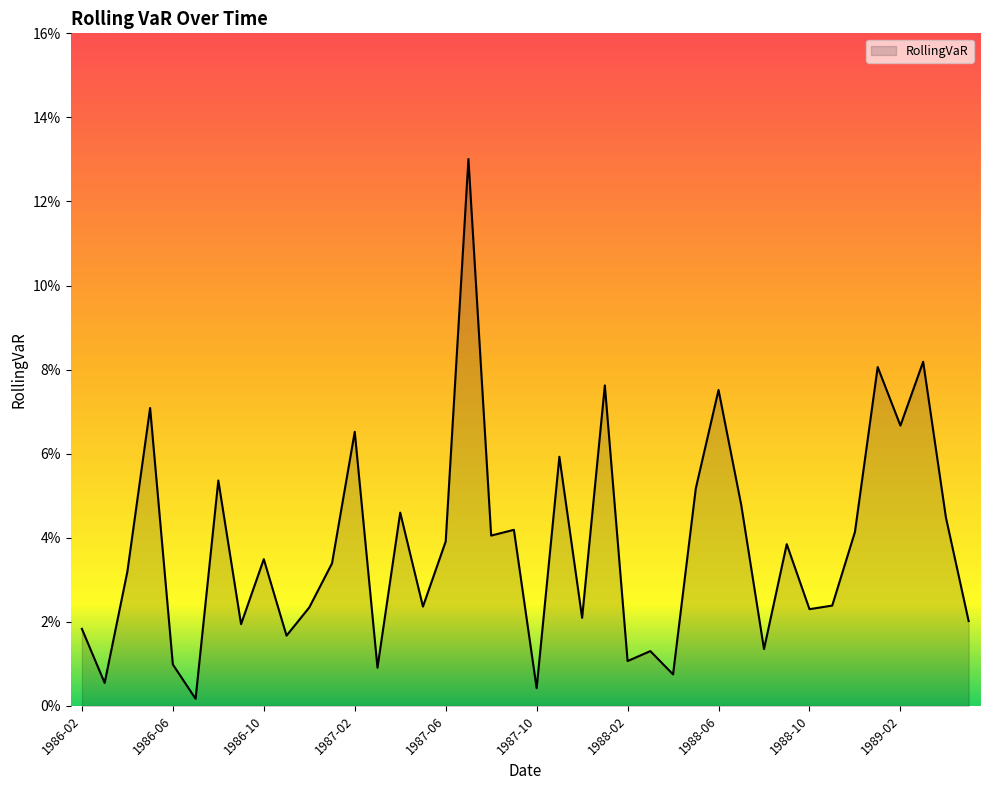

Reading right to left, what are all the values shown in this chart?

0.0	0.0	0.1	0.1	0.1	0.0	0.0	0.0	0.0	0.0	0.0	0.1	0.1	0.0	0.0	0.0	0.1	0.0	0.1	0.0	0.0	0.0	0.1	0.0	0.0	0.0	0.0	0.1	0.0	0.0	0.0	0.0	0.0	0.1	0.0	0.0	0.1	0.0	0.0	0.0